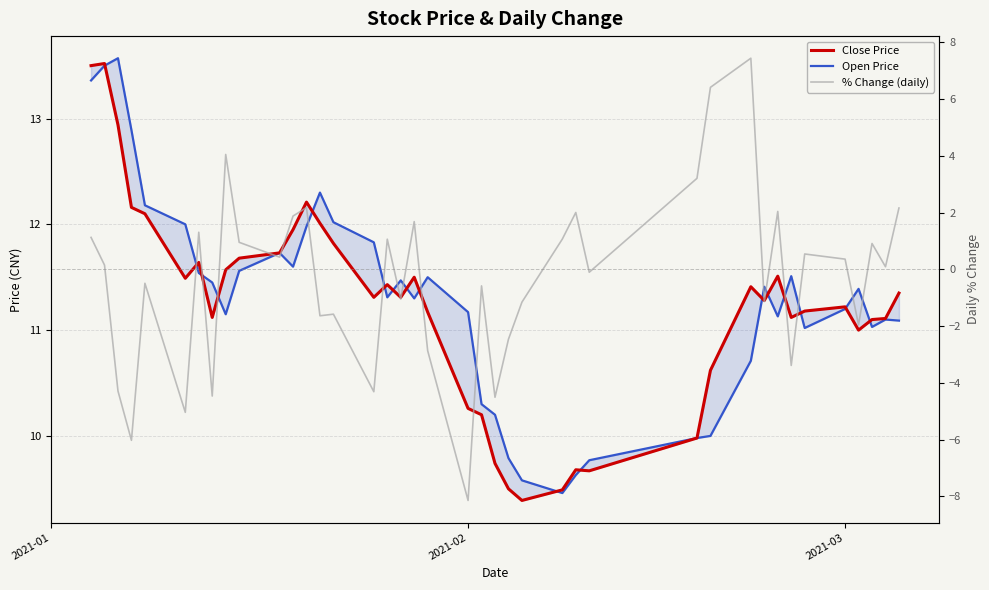

How many interior local valleys does the % Change (daily) series have?

14